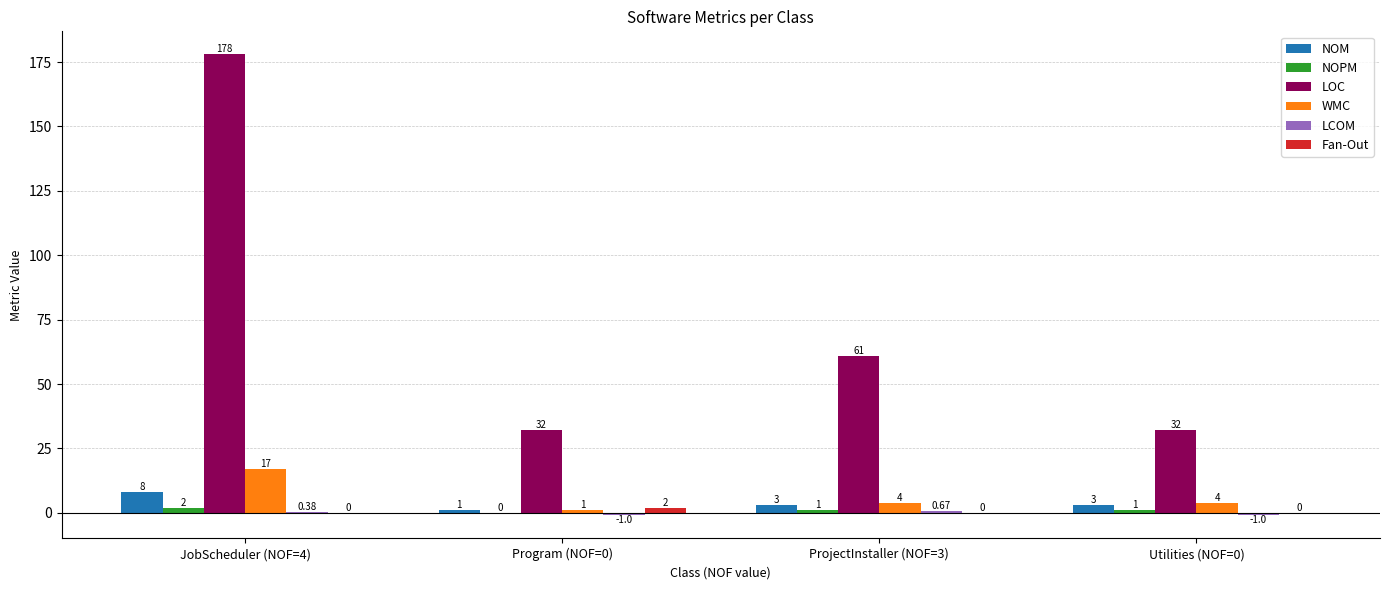

The value of LOC at ProjectInstaller (NOF=3) is 61.0. True or false?

True